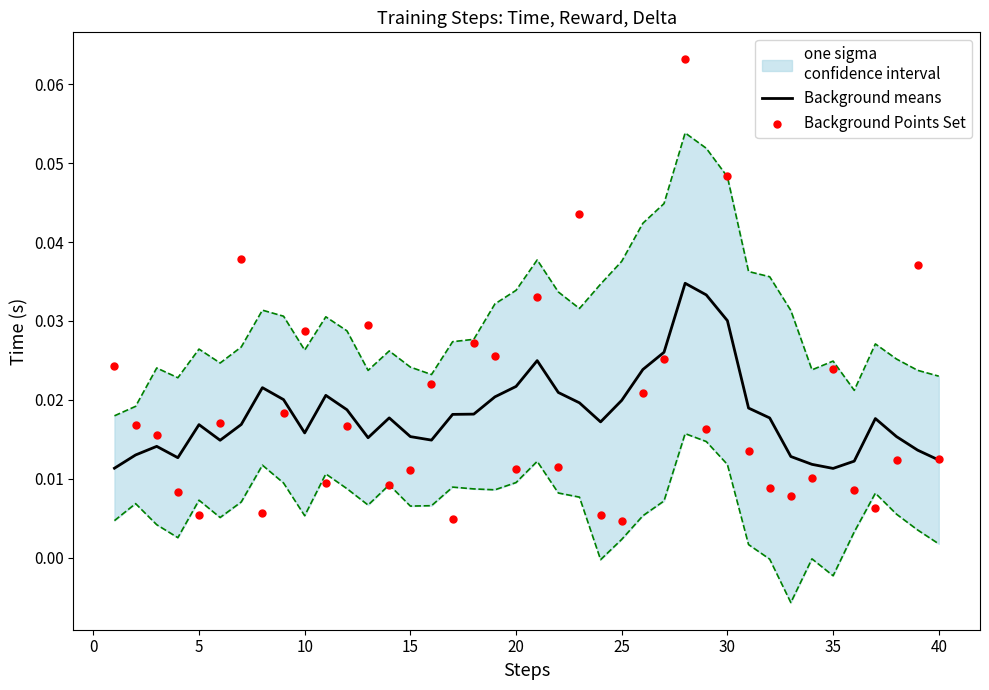

Which series has the widest spread of Y values?

Background Points Set